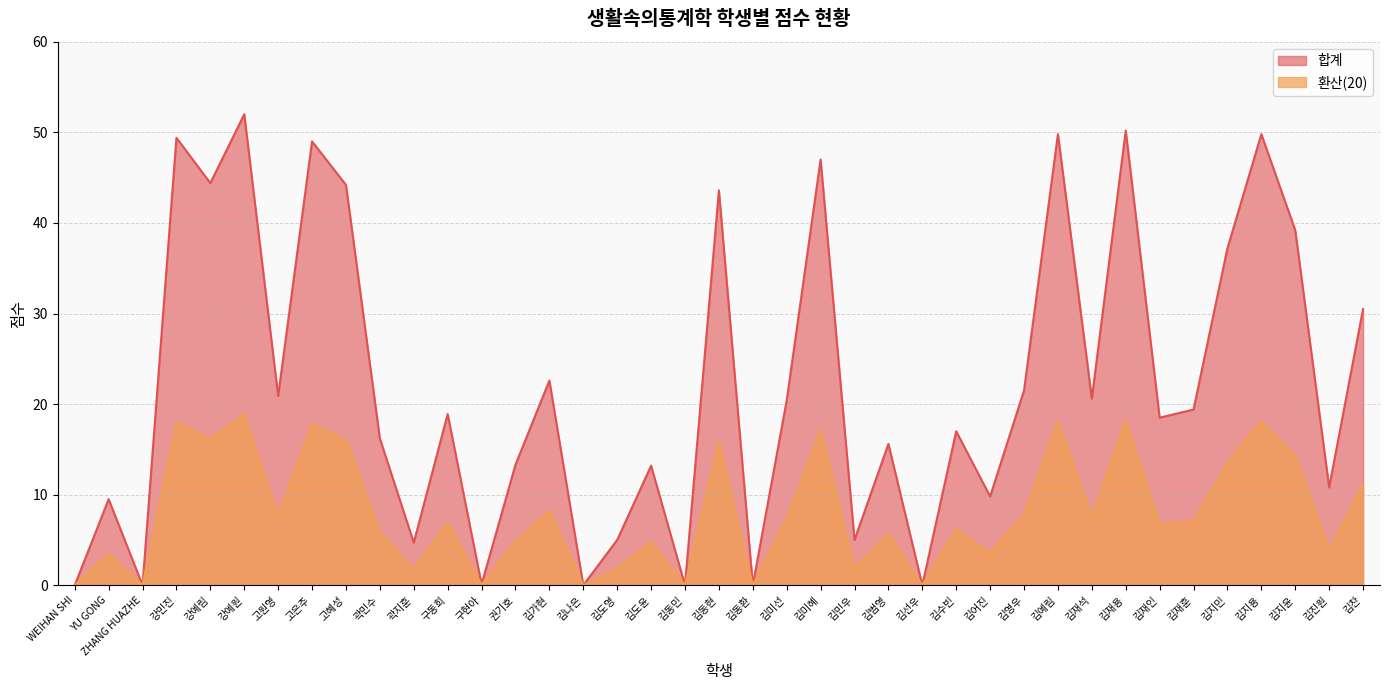

What position from the left is 강예원?

6